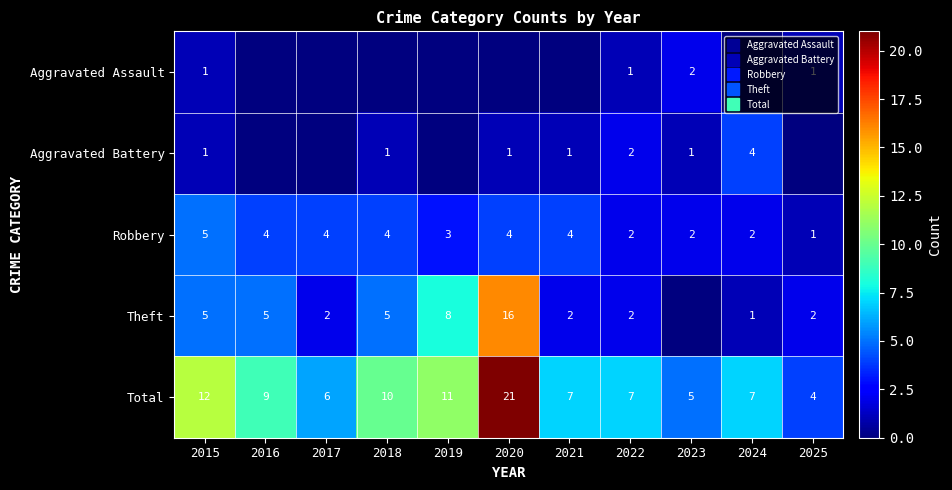

What value does the Total series have at 2023?

5